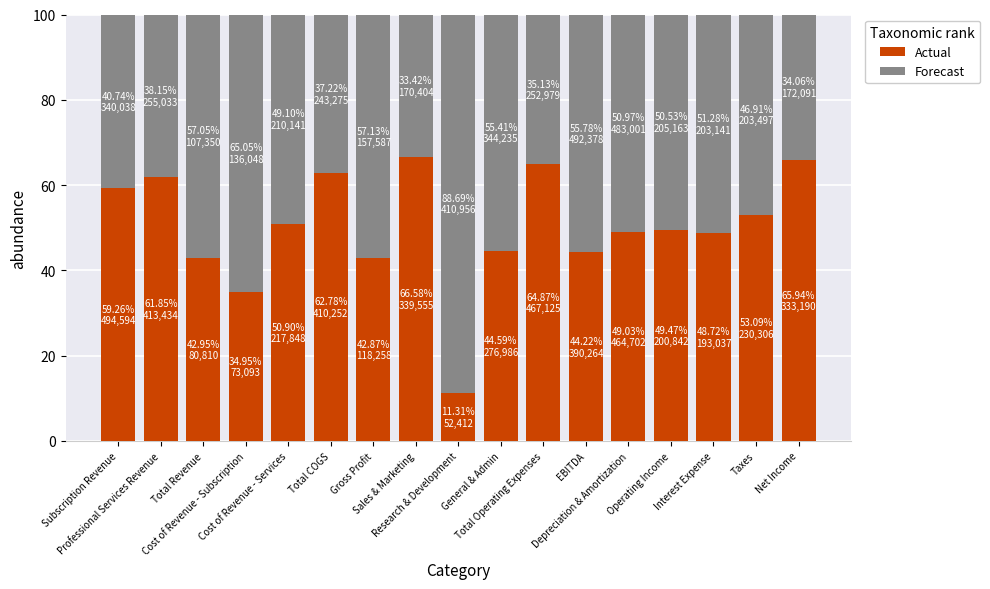

What is the sum of all Actual values?

853.4